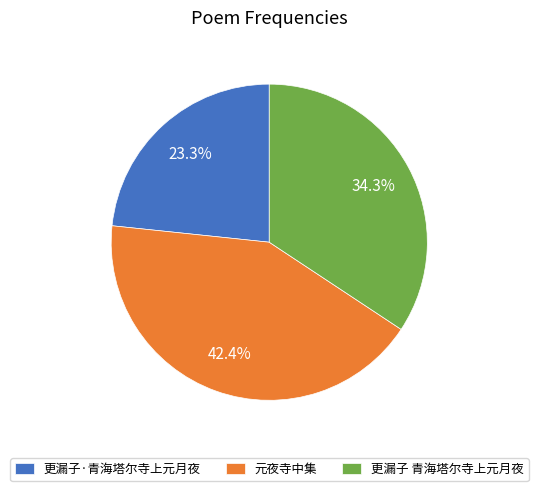

Which category has the smallest portion of the pie?

更漏子·青海塔尔寺上元月夜